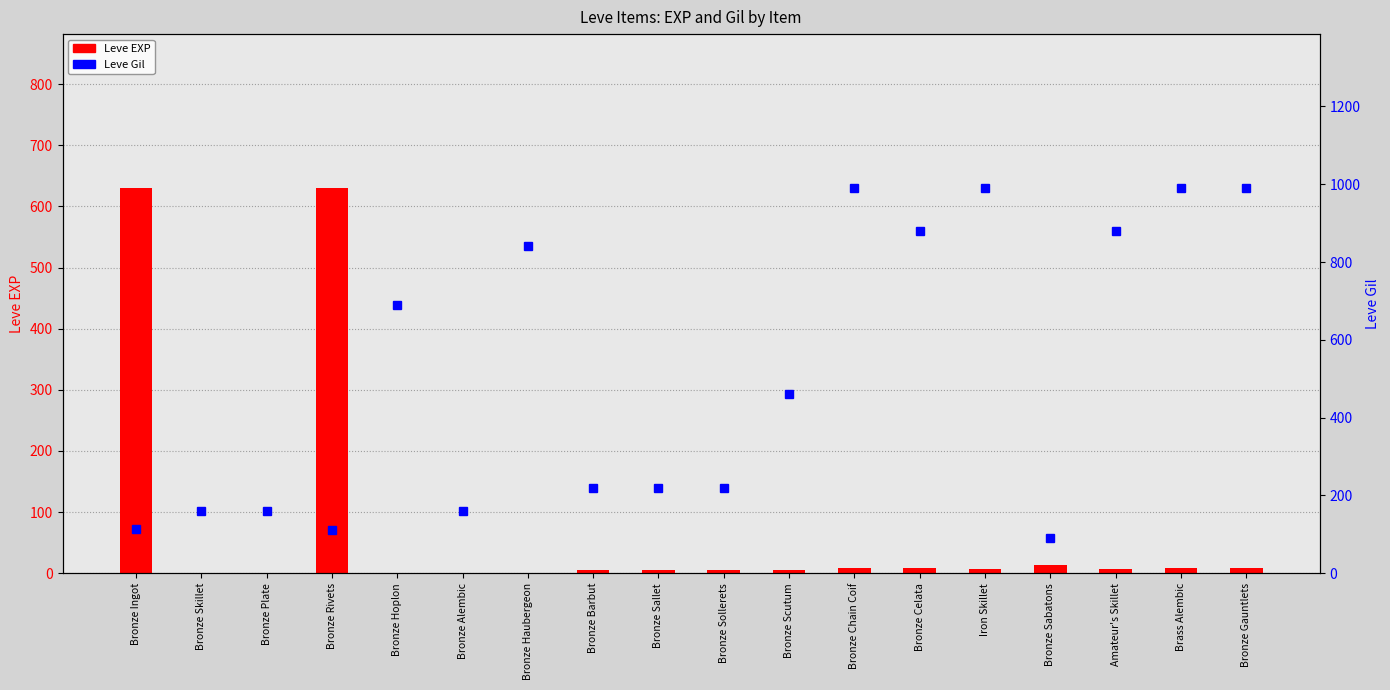

Between Bronze Plate and Bronze Sabatons, which series saw the biggest shift?

Leve Gil